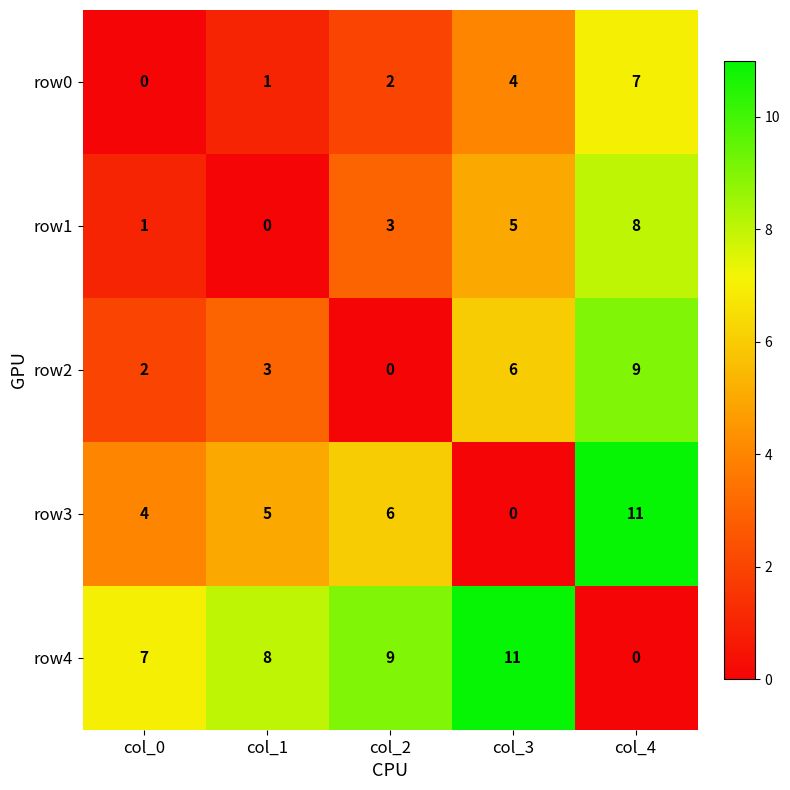

Reading left to right, extract all data points from this chart.

row0: 0	1	2	4	7
row1: 1	0	3	5	8
row2: 2	3	0	6	9
row3: 4	5	6	0	11
row4: 7	8	9	11	0